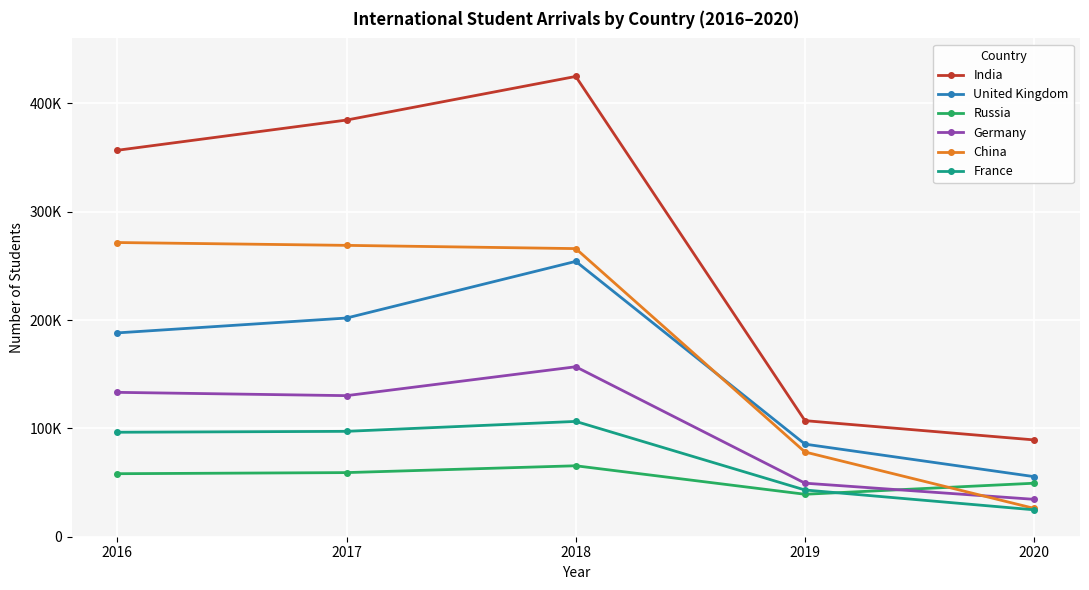

Is this an area chart (filled region under the line)?

No